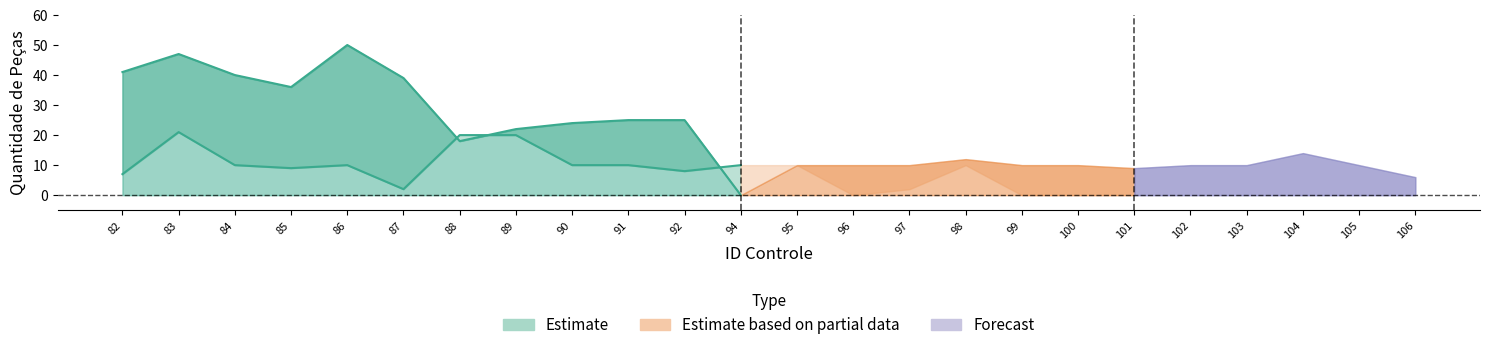

At how many categories does at least one series exceed 43?

2